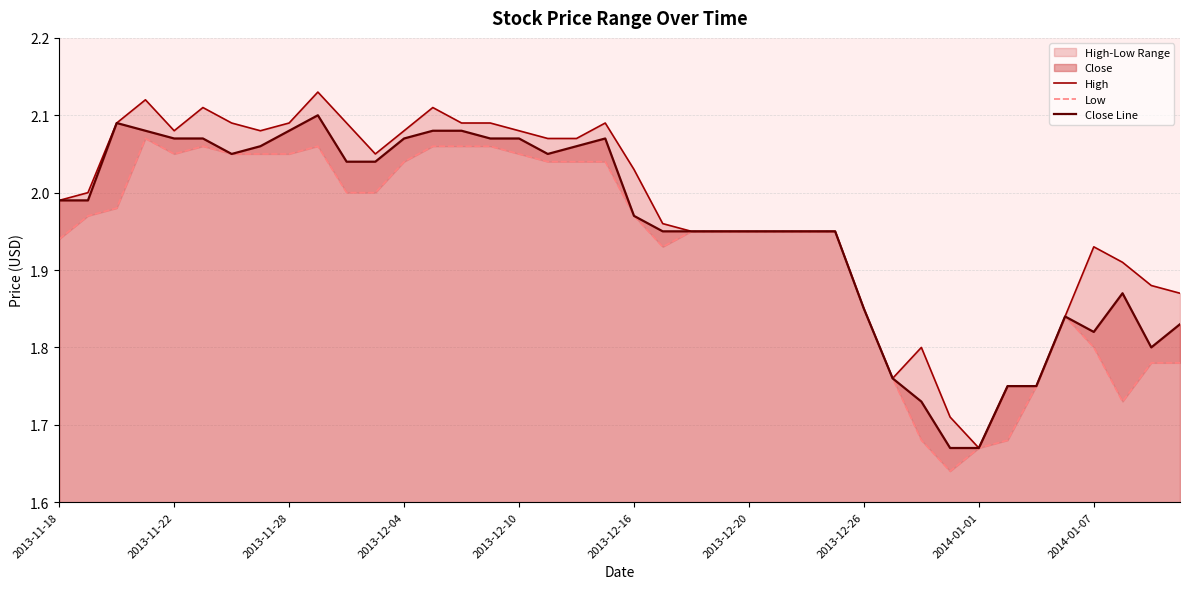

True or false: Close Line and High cross at least once.

False